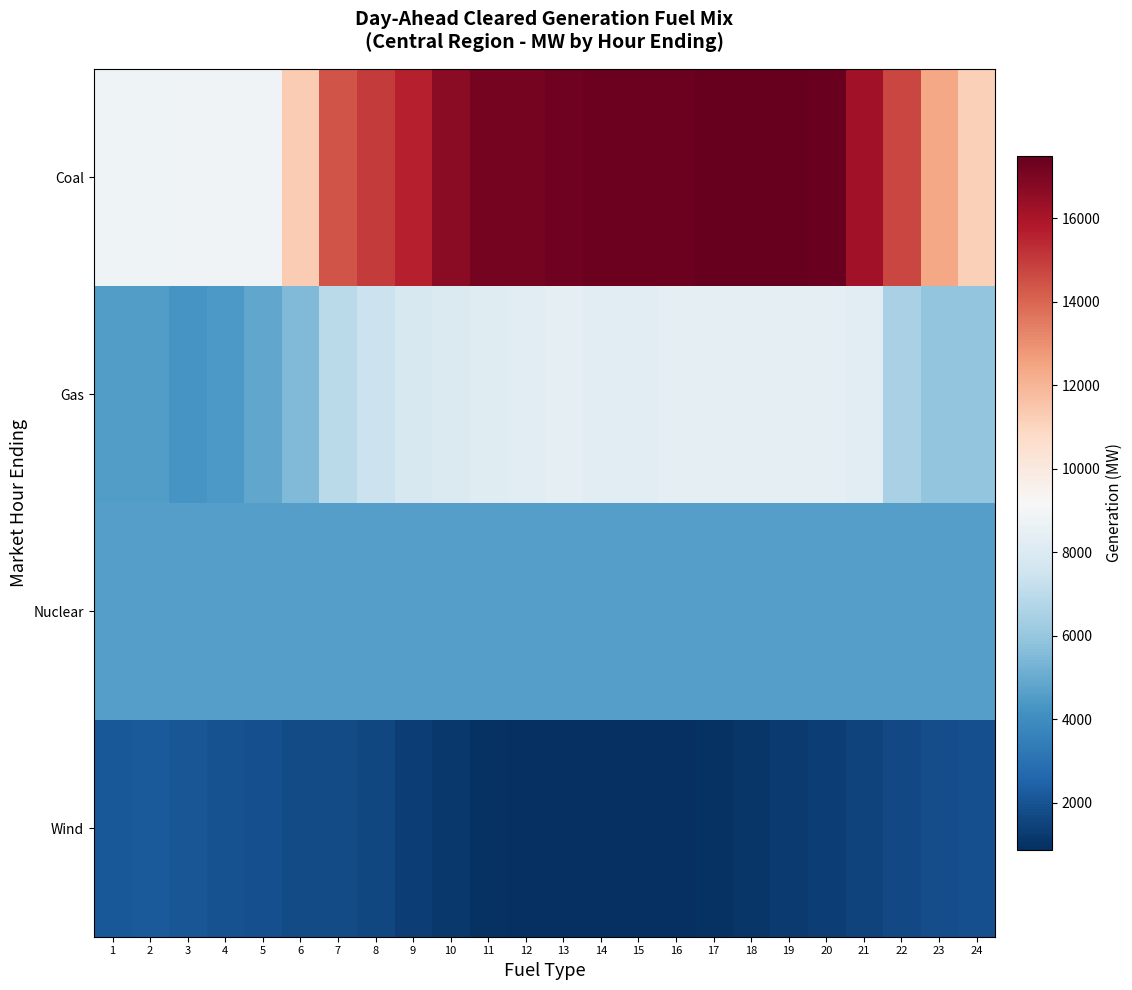

Reading left to right, extract all data points from this chart.

Coal: 1=8843.8	2=8841.8	3=8875.9	4=8876.4	5=8883.8	6=11316.6	7=14429.4	8=15026.0	9=15622.5	10=16654.3	11=17118.2	12=17116.7	13=17246.8	14=17321.7	15=17358.3	16=17361.9	17=17496.3	18=17432.7	19=17468.4	20=17428.2	21=16156.2	22=14758.1	23=12380.4	24=11155.6
Gas: 1=4532.8	2=4519.9	3=4309.2	4=4420.6	5=4858.2	6=5533.7	7=6951.8	8=7396.1	9=7838.7	10=7960.5	11=8151.3	12=8334.1	13=8343.3	14=8338.8	15=8332.5	16=8347.0	17=8370.7	18=8347.4	19=8363.1	20=8403.8	21=8317.9	22=6487.3	23=5909.8	24=5935.8
Nuclear: 1=4633.0	2=4633.0	3=4634.0	4=4636.0	5=4638.0	6=4638.0	7=4638.0	8=4636.0	9=4631.0	10=4625.0	11=4622.0	12=4617.0	13=4621.0	14=4618.0	15=4618.0	16=4618.0	17=4617.0	18=4619.0	19=4617.0	20=4618.0	21=4621.0	22=4624.0	23=4625.0	24=4626.0
Wind: 1=2155.8	2=2221.3	3=2086.7	4=1959.7	5=1854.4	6=1757.8	7=1727.6	8=1627.9	9=1373.4	10=1151.1	11=980.0	12=881.5	13=898.9	14=880.5	15=873.8	16=938.1	17=958.0	18=1100.5	19=1217.1	20=1368.4	21=1515.6	22=1704.9	23=1842.6	24=1909.0